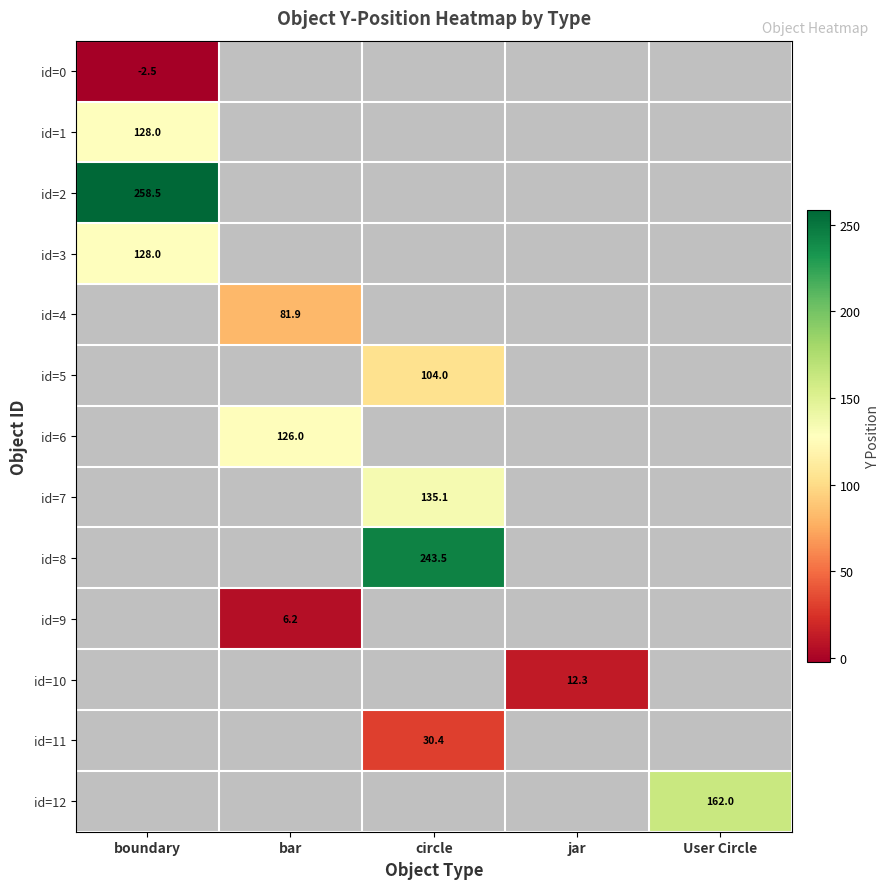

What is the minimum value shown in the chart?

-2.5